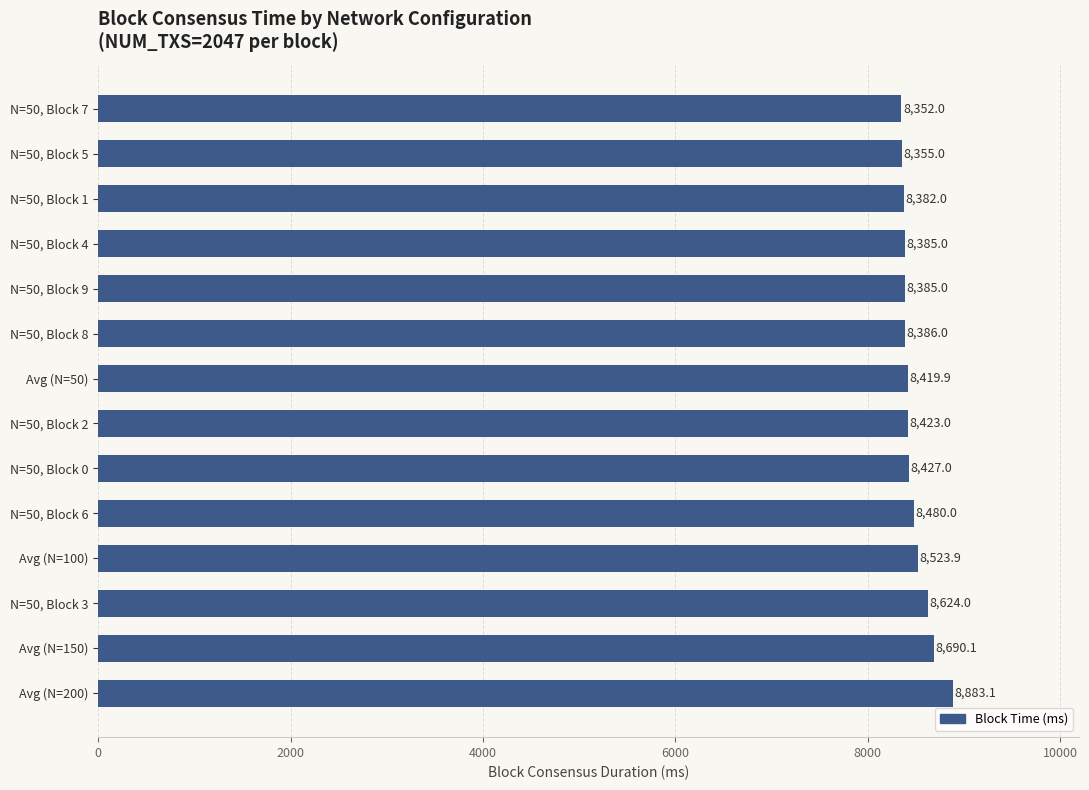

How many categories are shown in the chart?

14